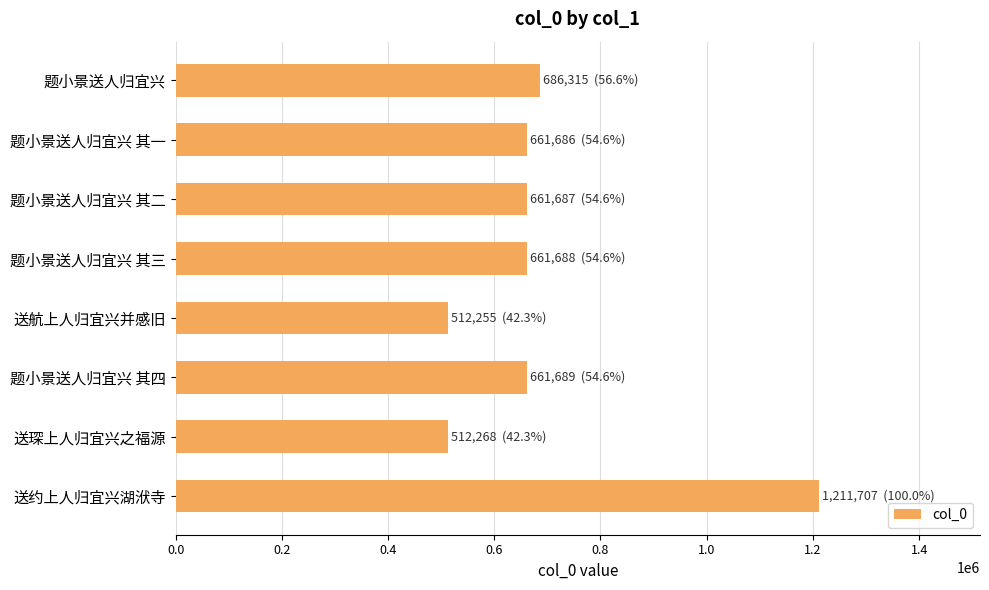

The value at 送琛上人归宜兴之福源 is 512268. True or false?

True